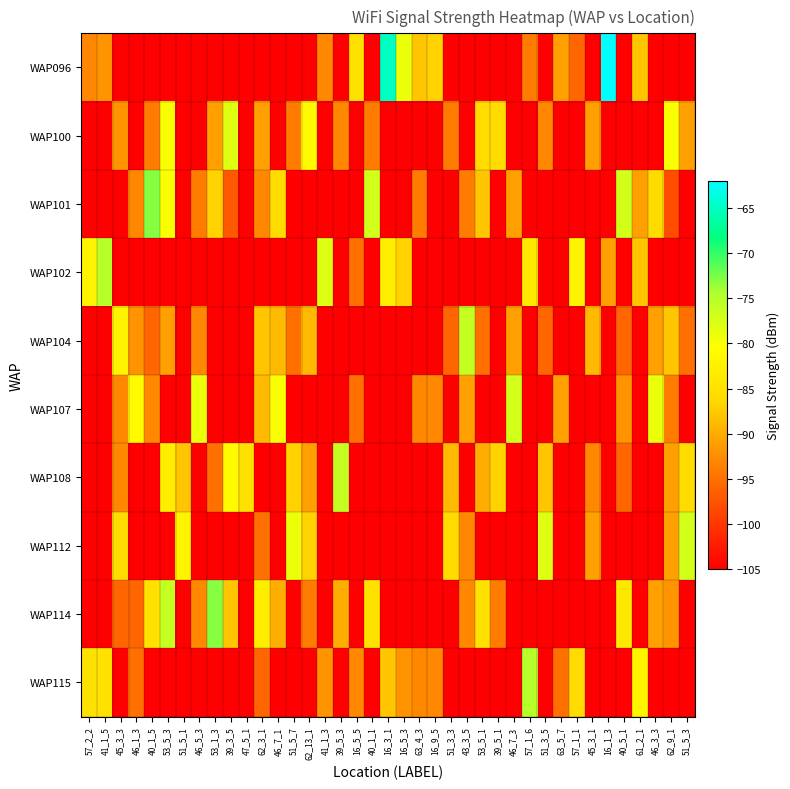

Which label corresponds to the largest value in the chart?

16_1_3